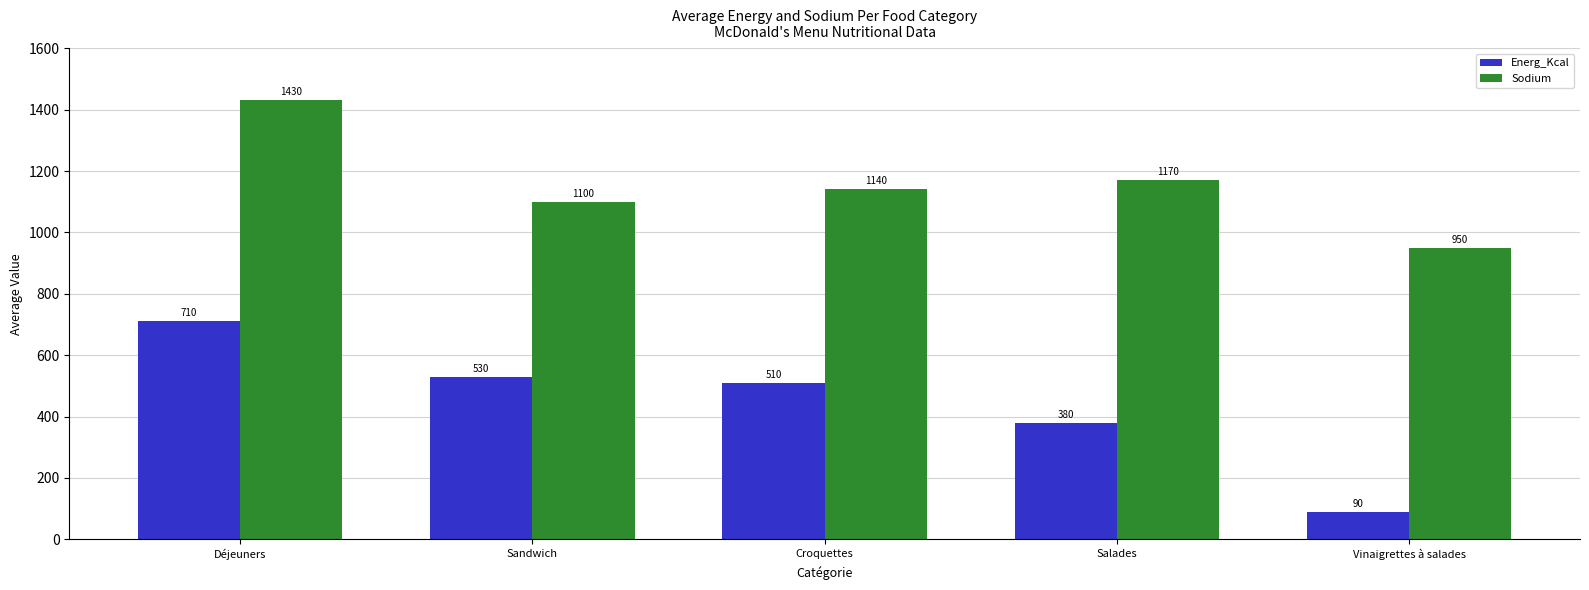

Reading left to right, list all the values displayed in this chart.

Energ_Kcal: 710	530	510	380	90
Sodium: 1430	1100	1140	1170	950